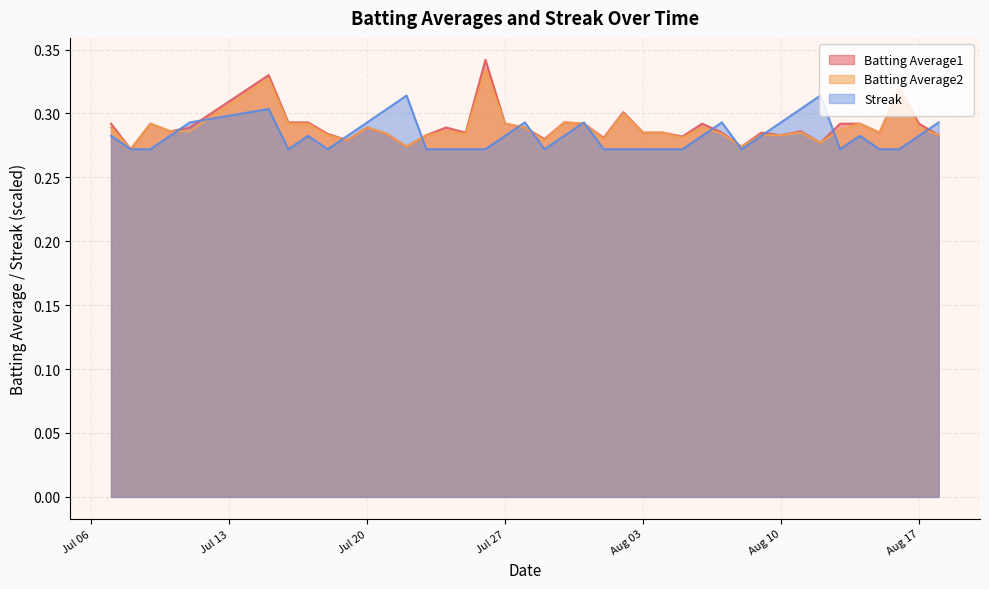

At 2010-08-08, list the series in order from smallest to largest.

Streak, Batting Average1, Batting Average2